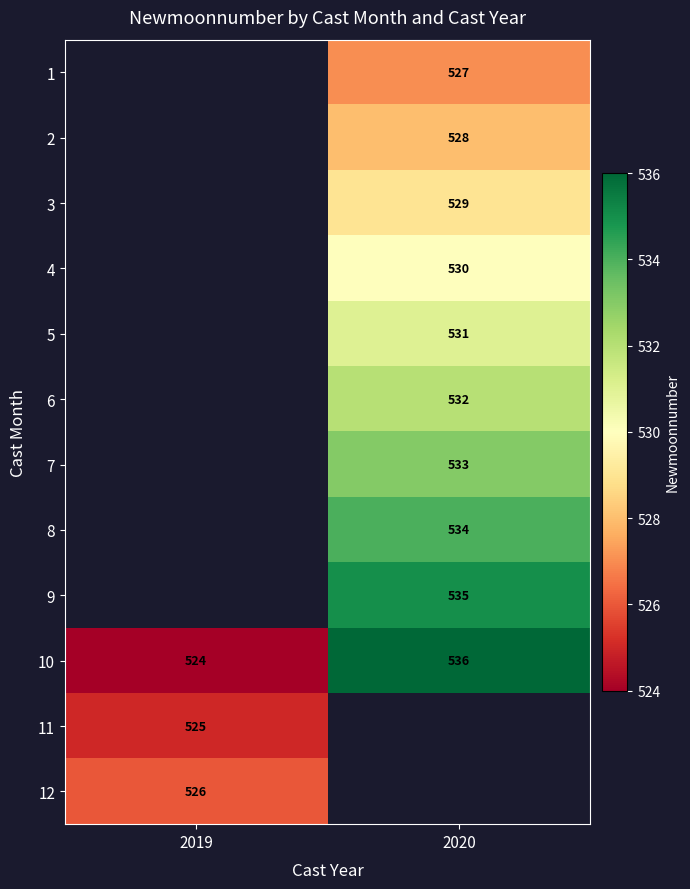

What is the difference between the maximum and minimum values in the 10 series?

12